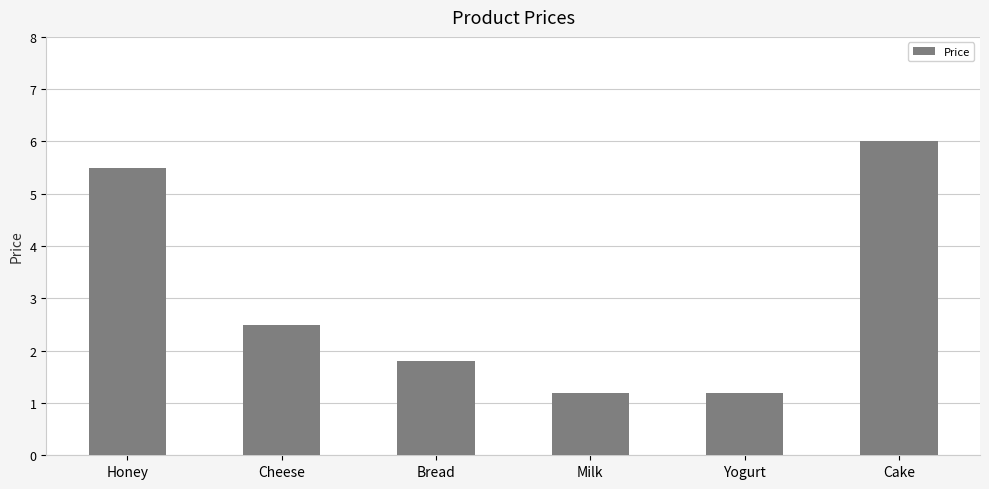

Which has a higher value, Cheese or Bread?

Cheese